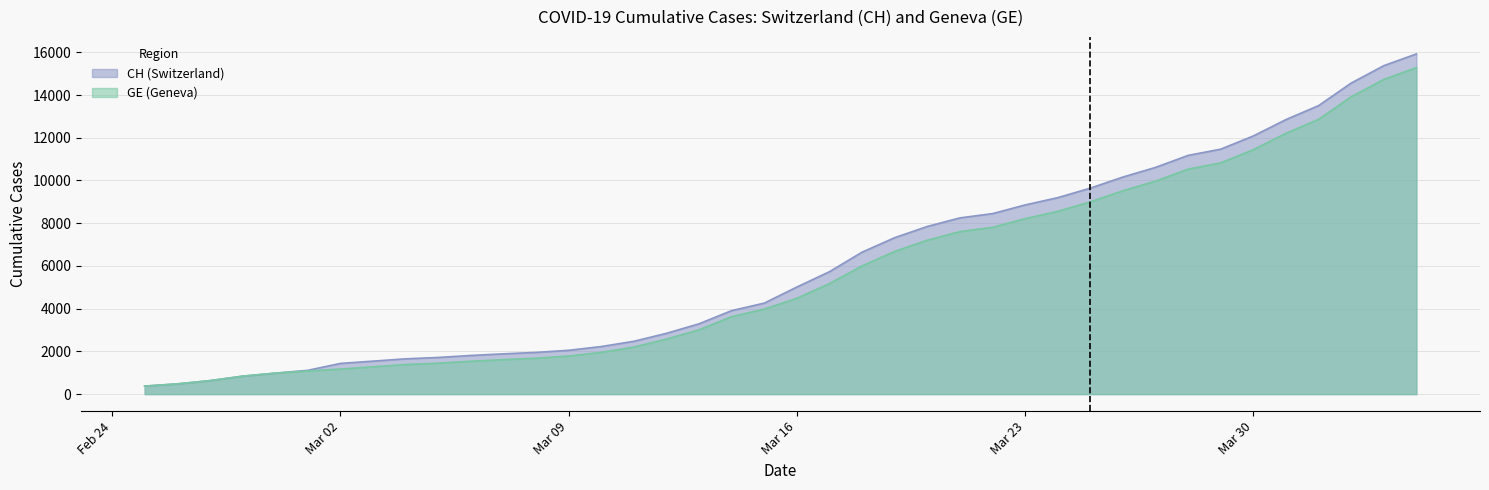

At which label does CH reach its minimum?

2020-02-25